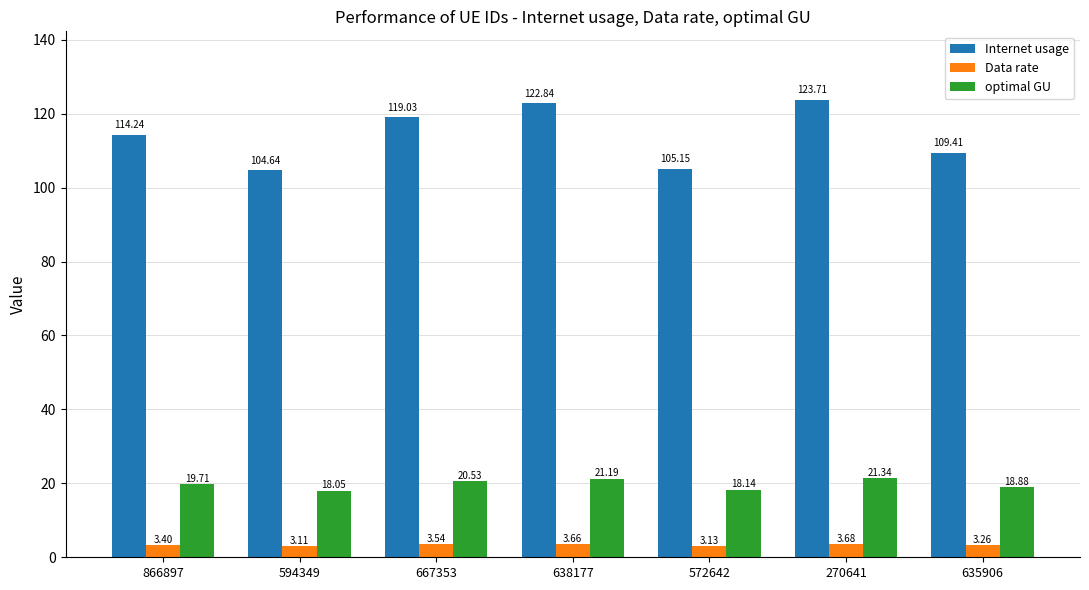

Is it true that Internet usage equals 194.8 at 270641?

False